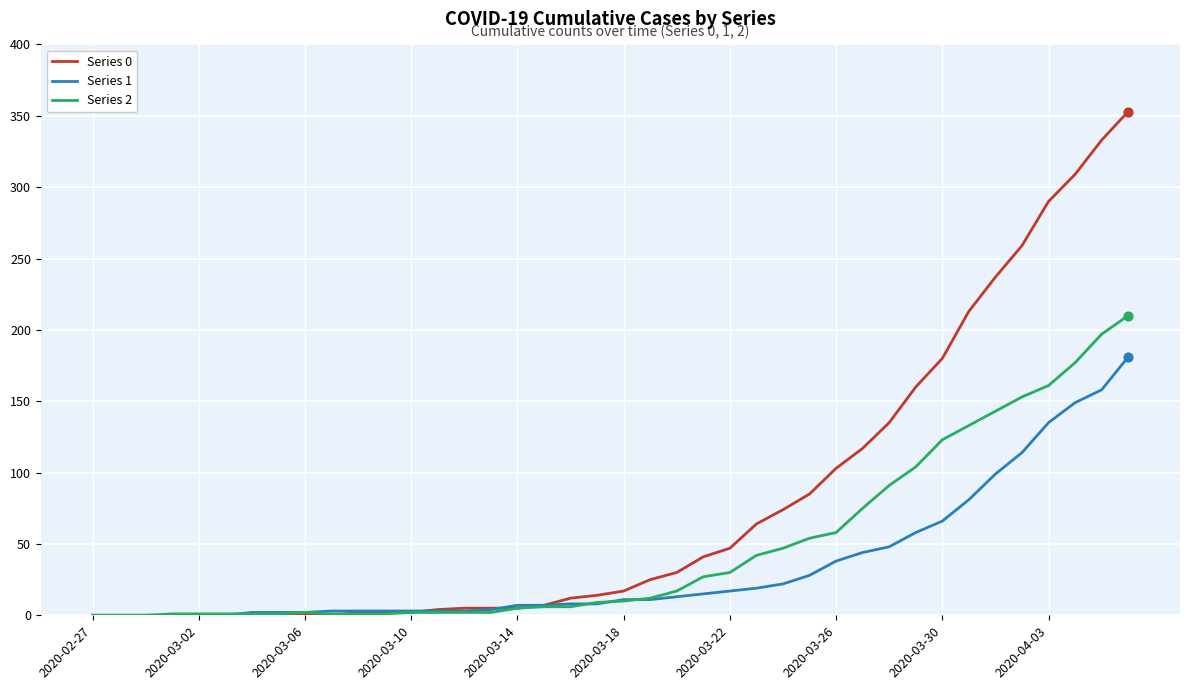

What are all the series names shown in the legend?

Series 0, Series 1, Series 2